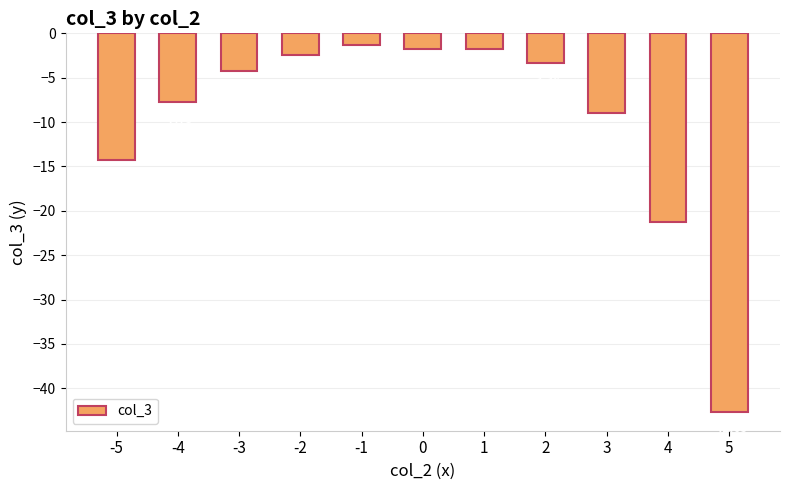

How many distinct data groups are displayed?

1